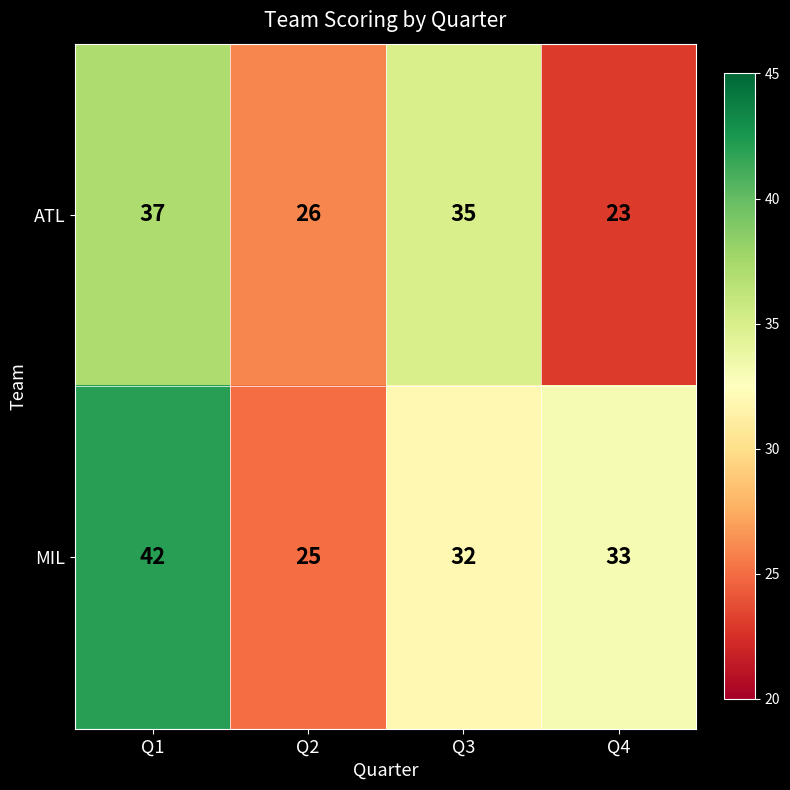

The value of MIL at Q1 is 13. True or false?

False